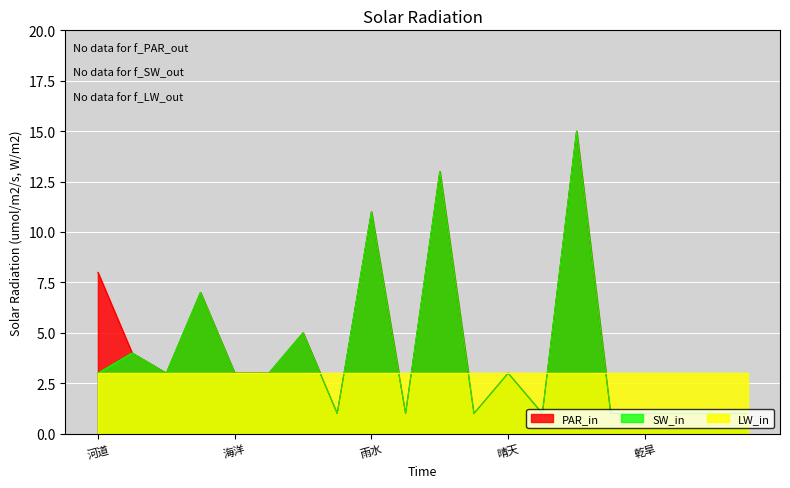

At which category does SW_in reach its first local peak?

汙染